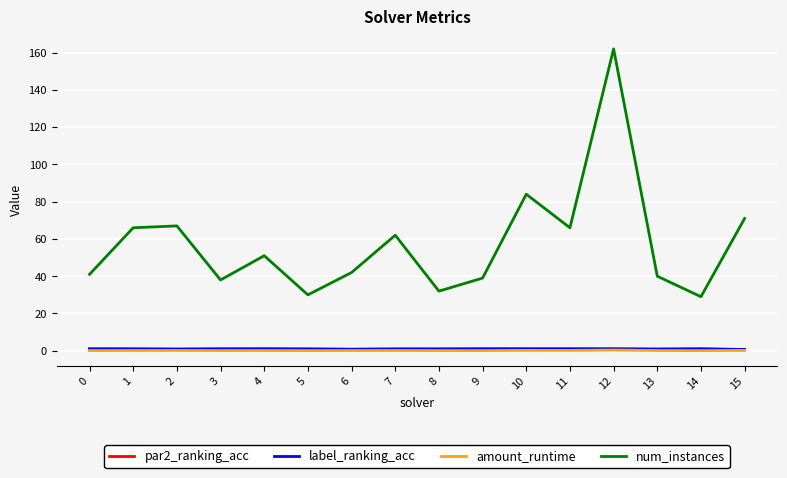

How many lines are shown in the chart?

4